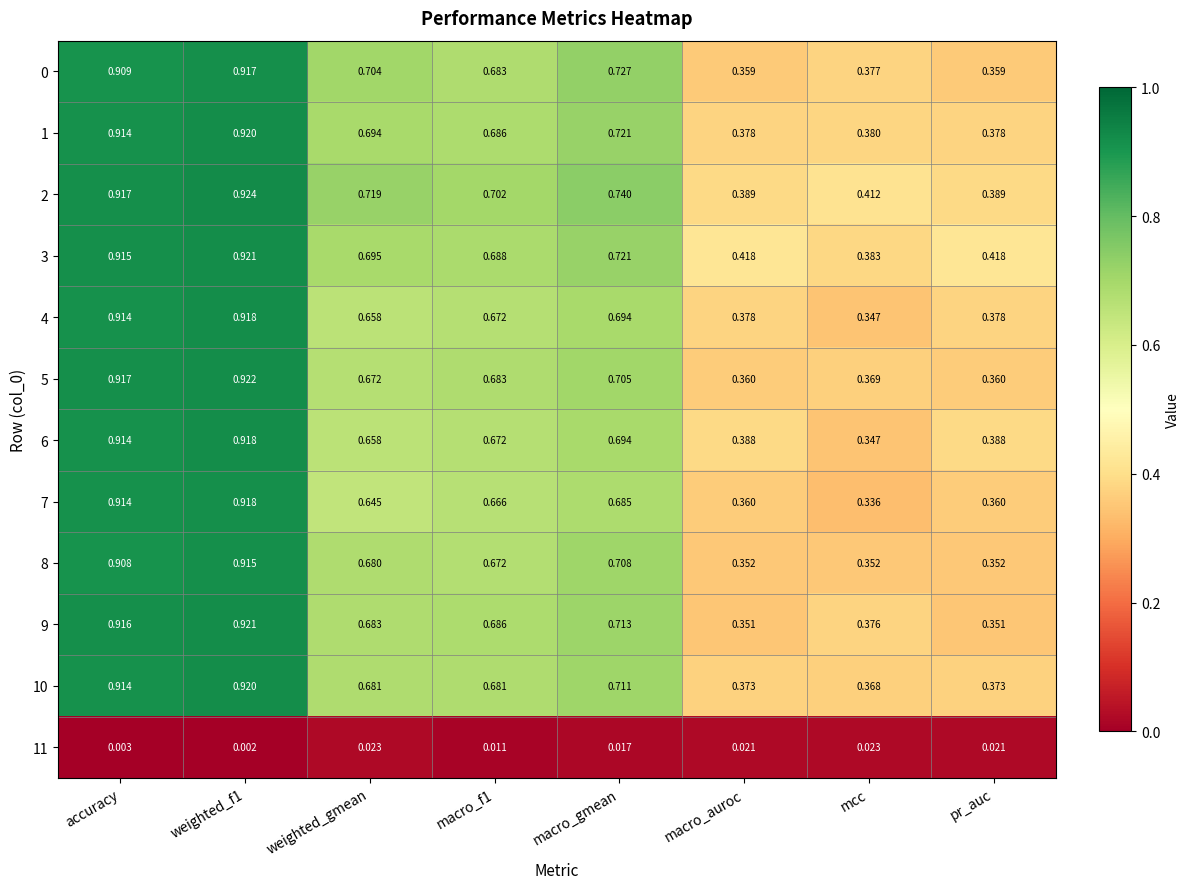

Is the value of 6 at pr_auc greater than the value of 7 at weighted_gmean?

No